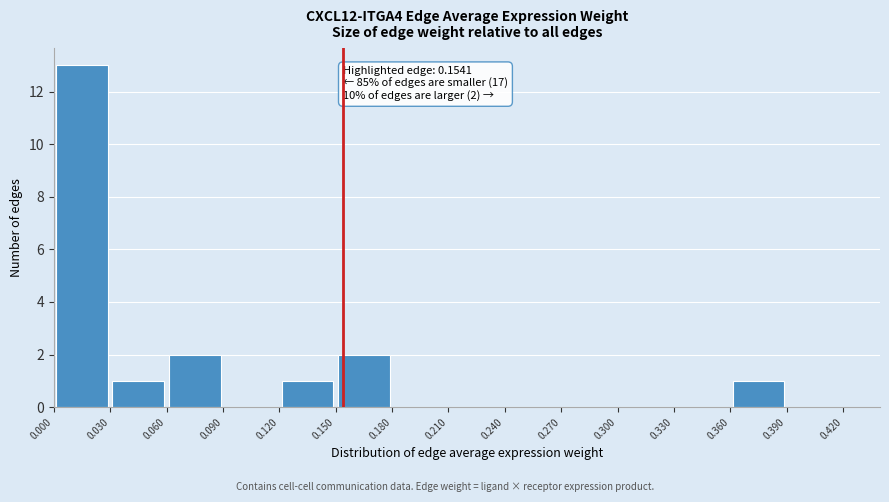

Over which range of the x-axis is the bar tallest?

0.000 to 0.030